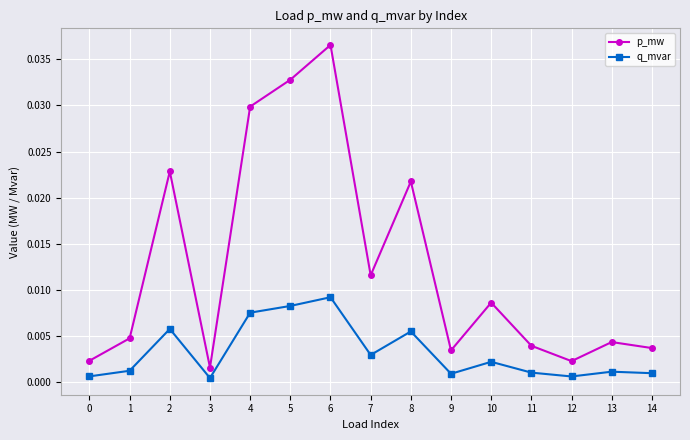

Count the number of categories in the chart.

15